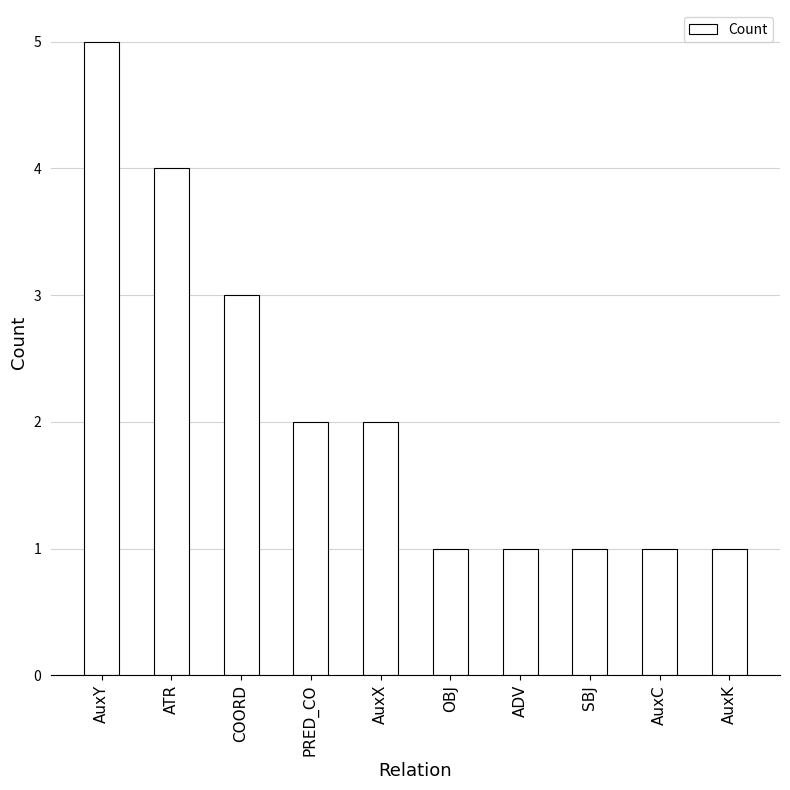

What is the value of the 1st bar from the left?

5